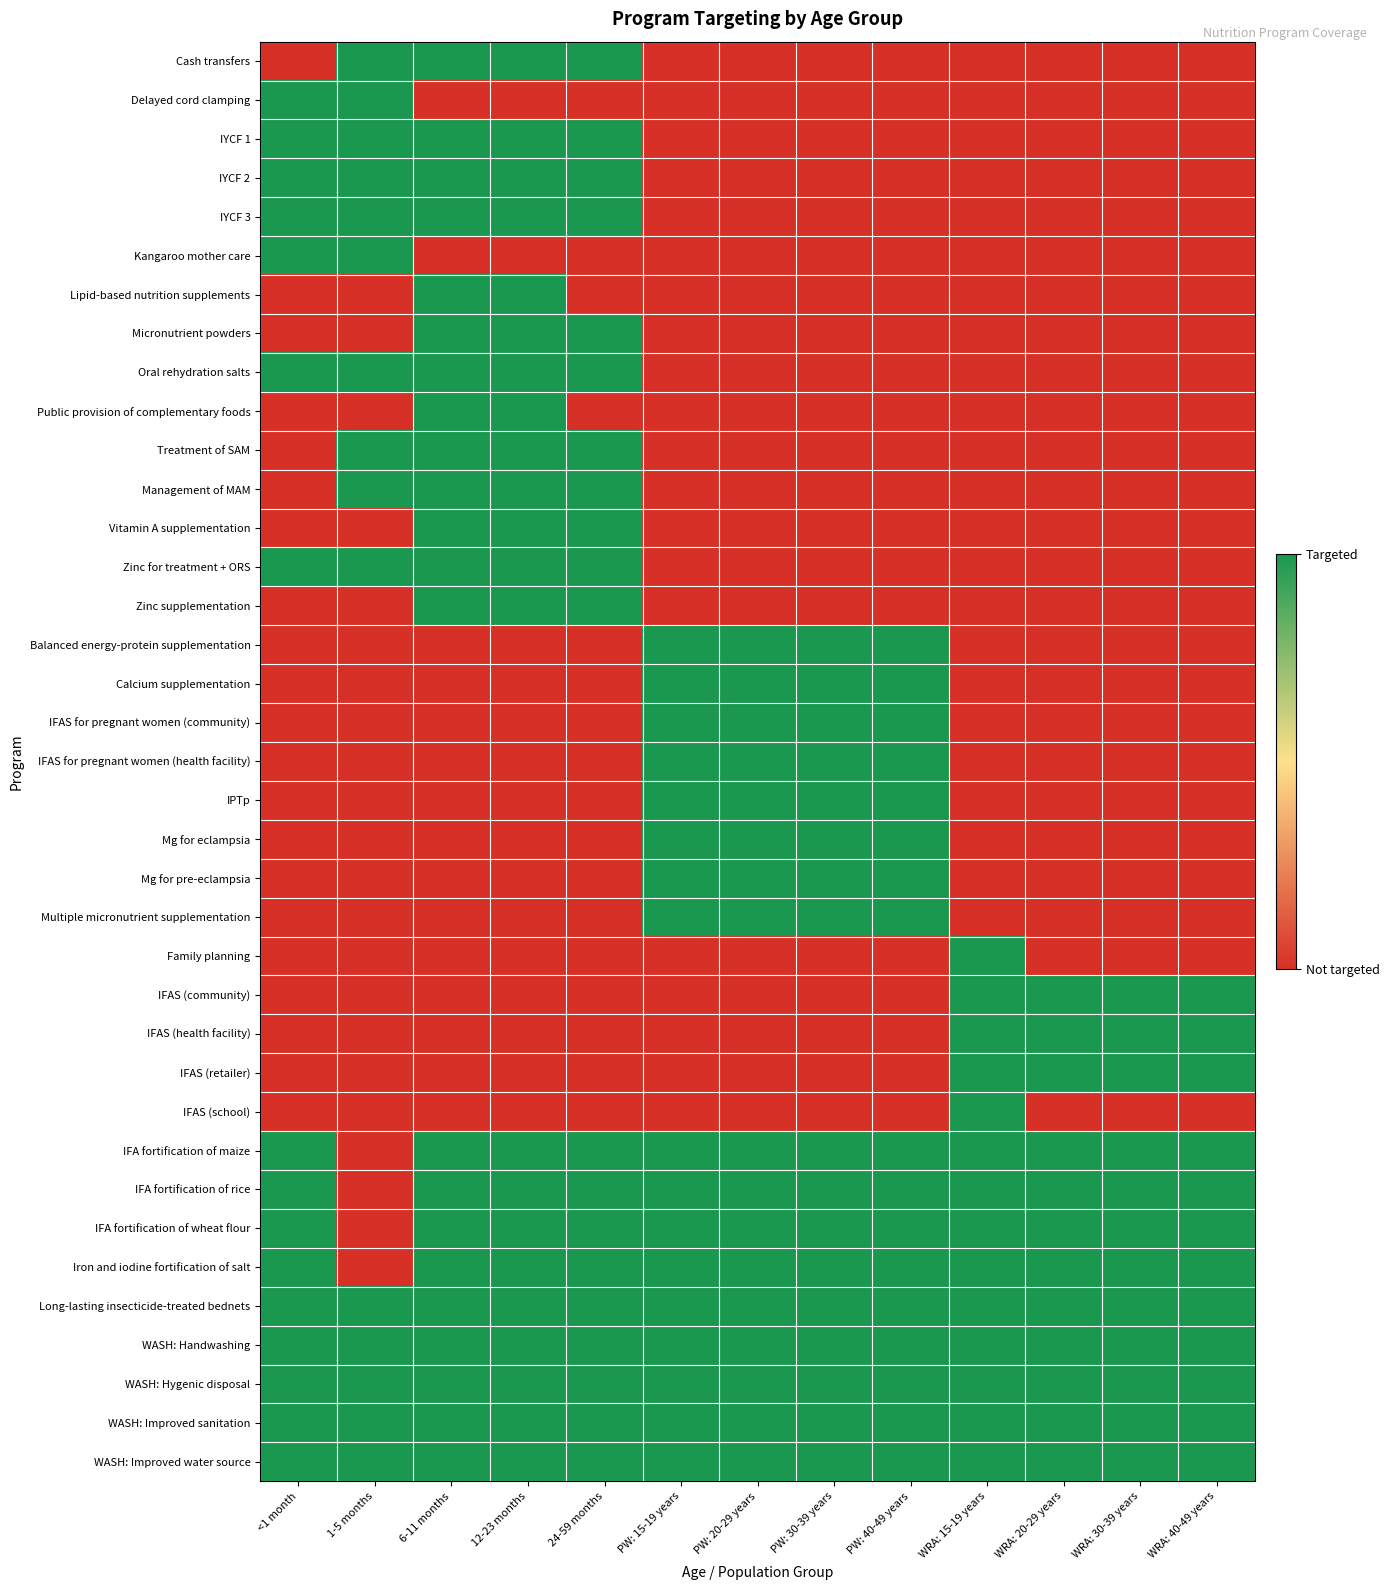

How many data points does each series have?

13